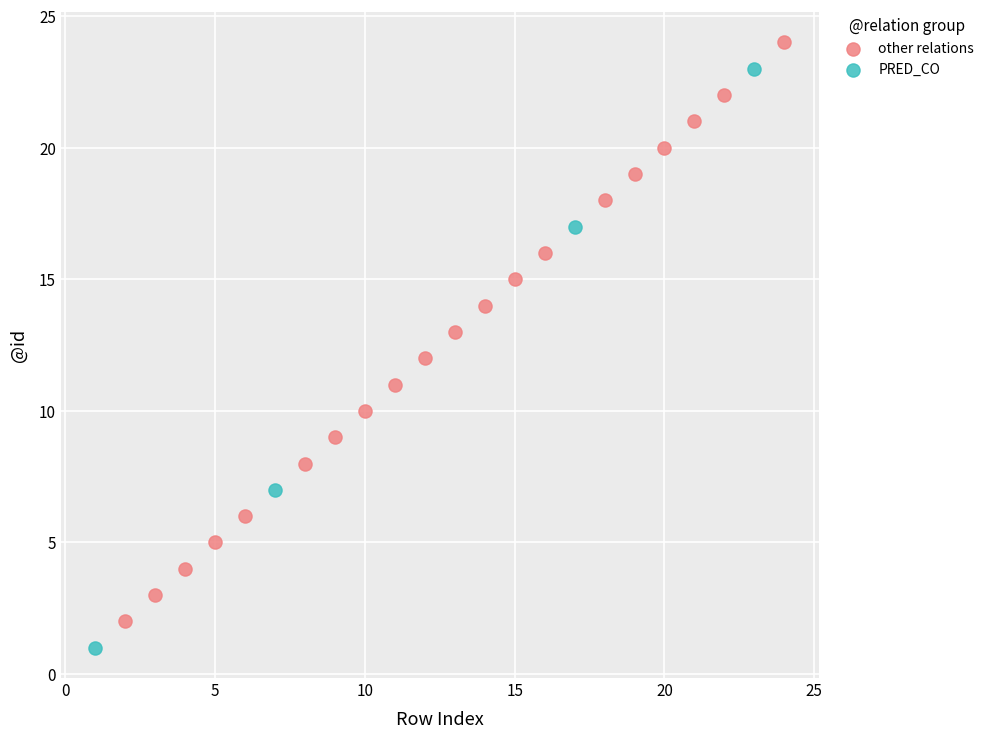

Which series reaches the maximum Y coordinate?

other relations